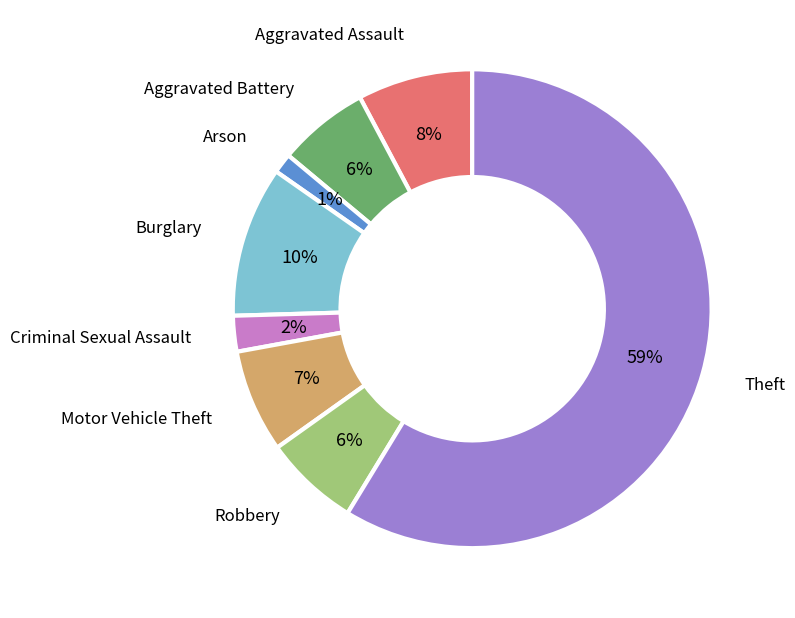

Count the number of slices in the pie.

8